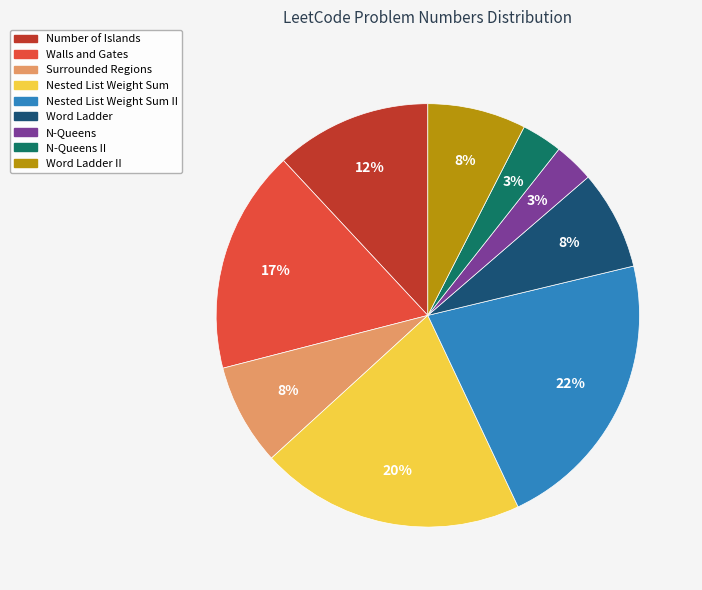

To the nearest percent, what is the average slice percentage?

11%